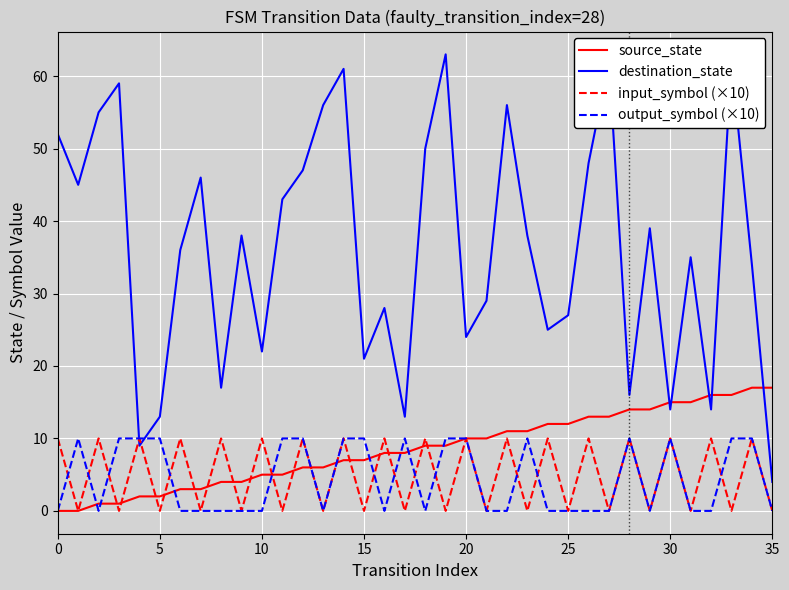

Which series has the largest total across all categories?

destination_state